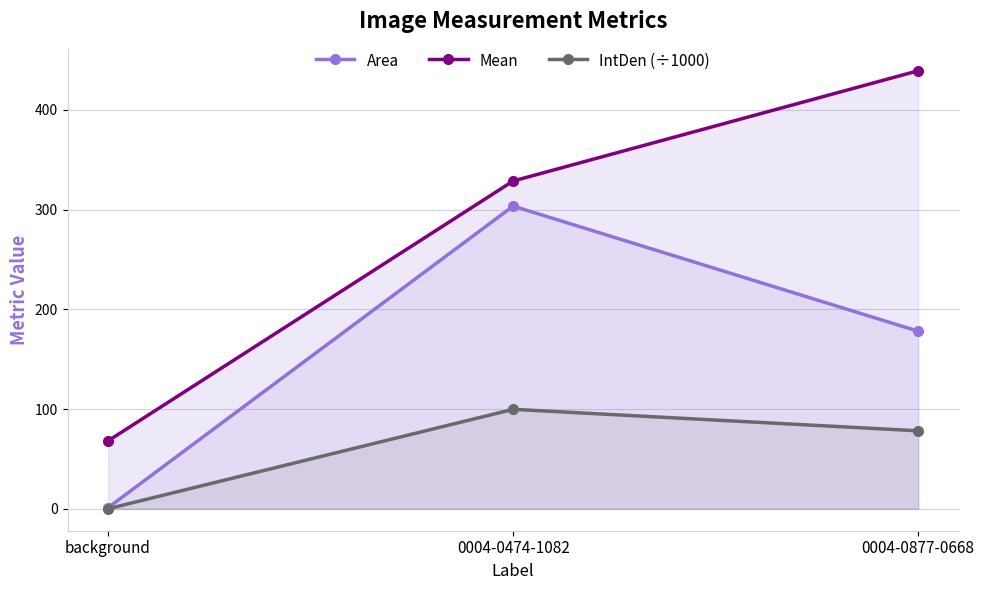

How many data points does each series have?

3